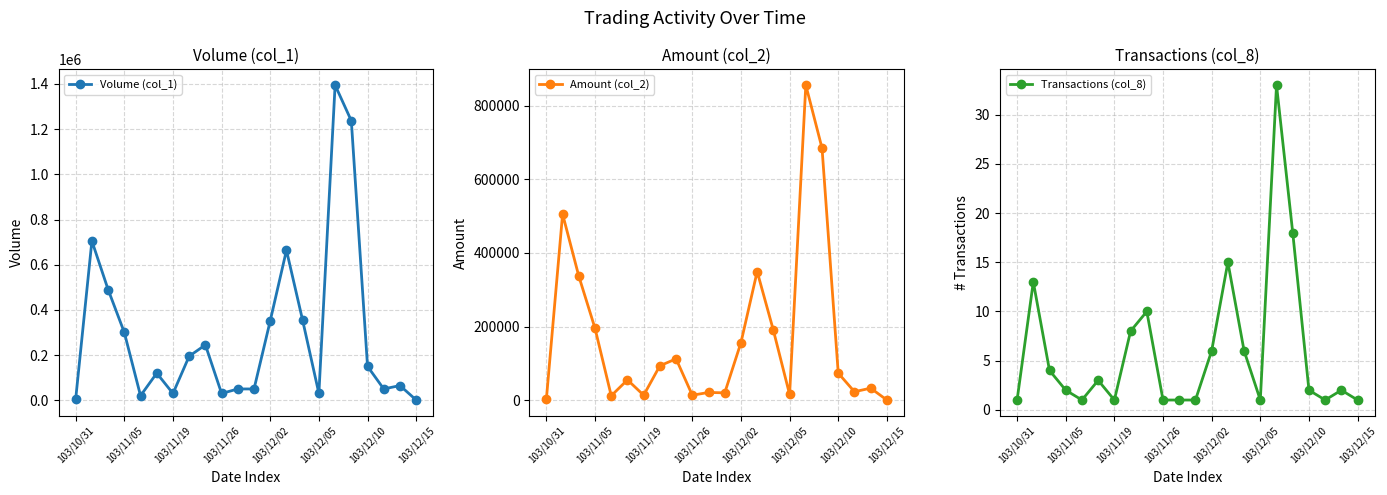

How many distinct data groups are displayed?

3